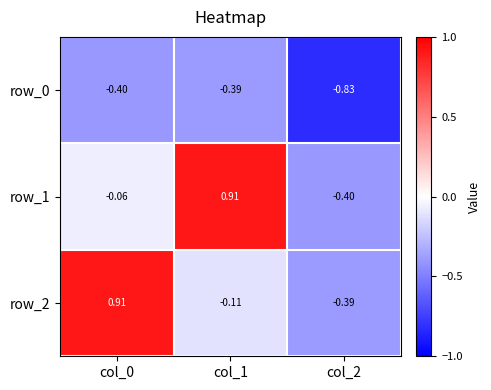

What is the maximum value for row_1?

0.9